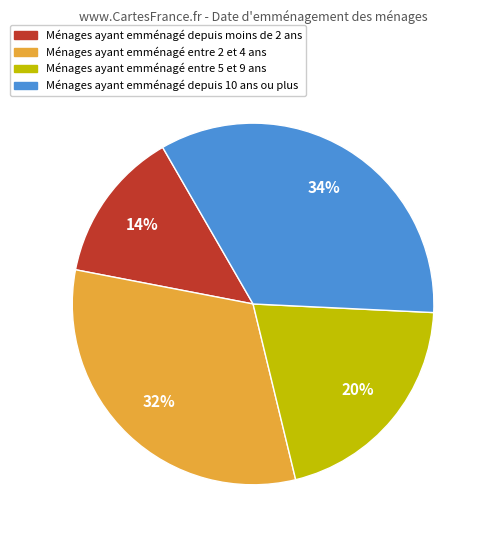

How many segments does this pie chart have?

4